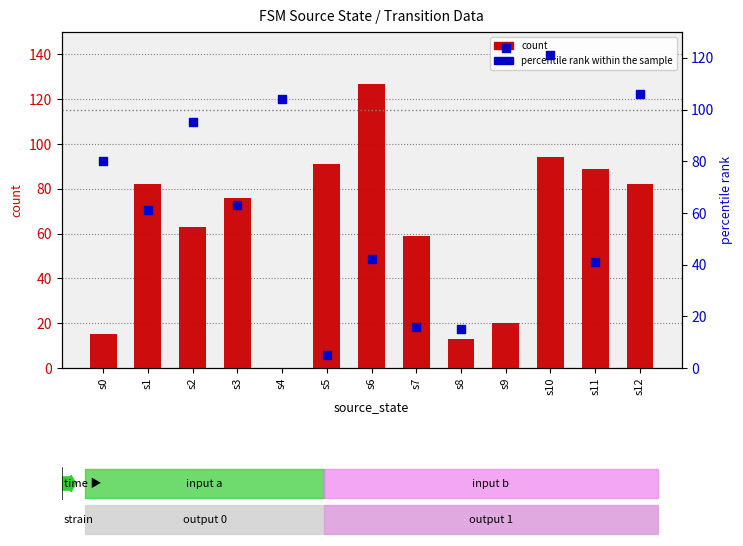

Which series reaches the minimum Y coordinate?

count